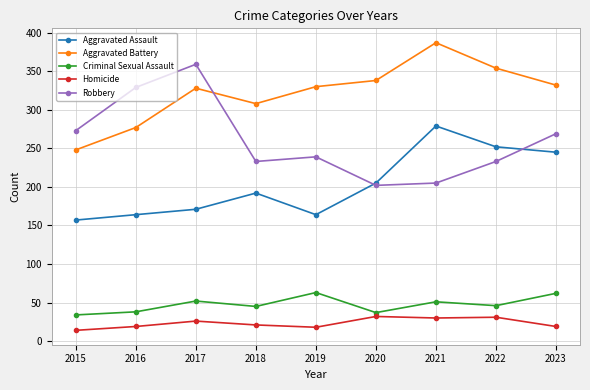

What is the sum of the Criminal Sexual Assault values at 2017 and 2015?

86